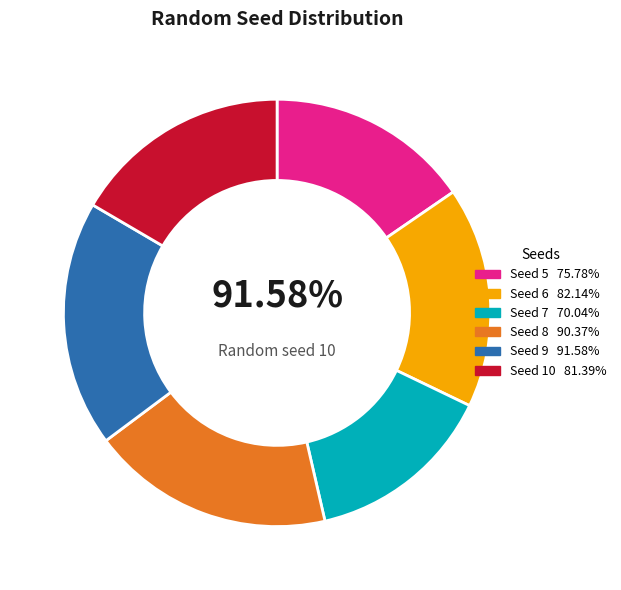

Does 6 represent more than half of the total?

No